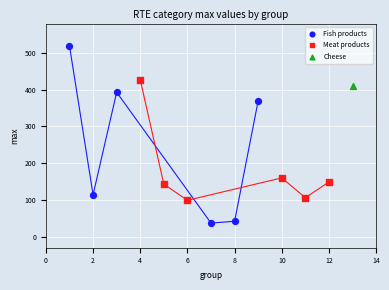

What are all the series names shown in the legend?

Fish products, Meat products, Cheese